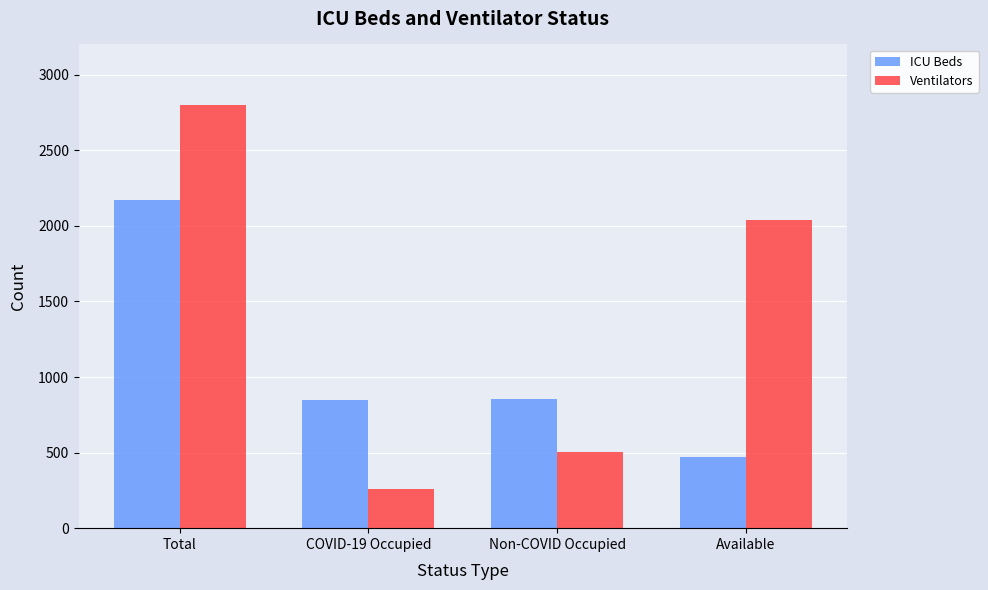

At which category is the sum across all series the highest?

Total